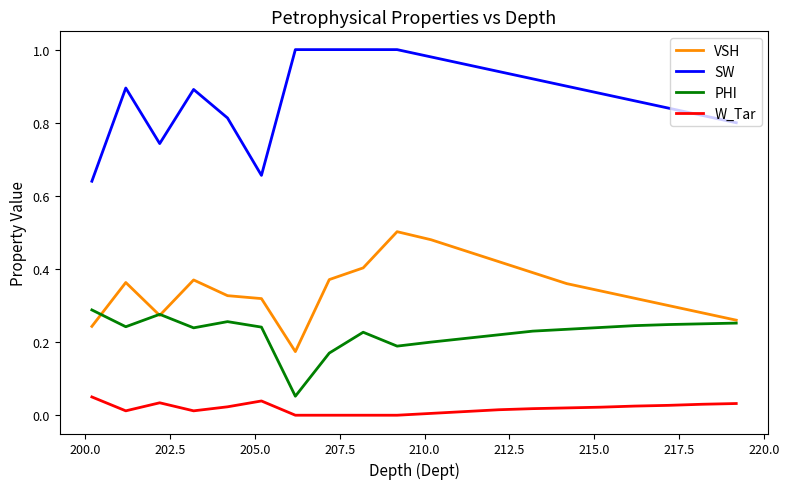

Which series has the largest total across all categories?

SW